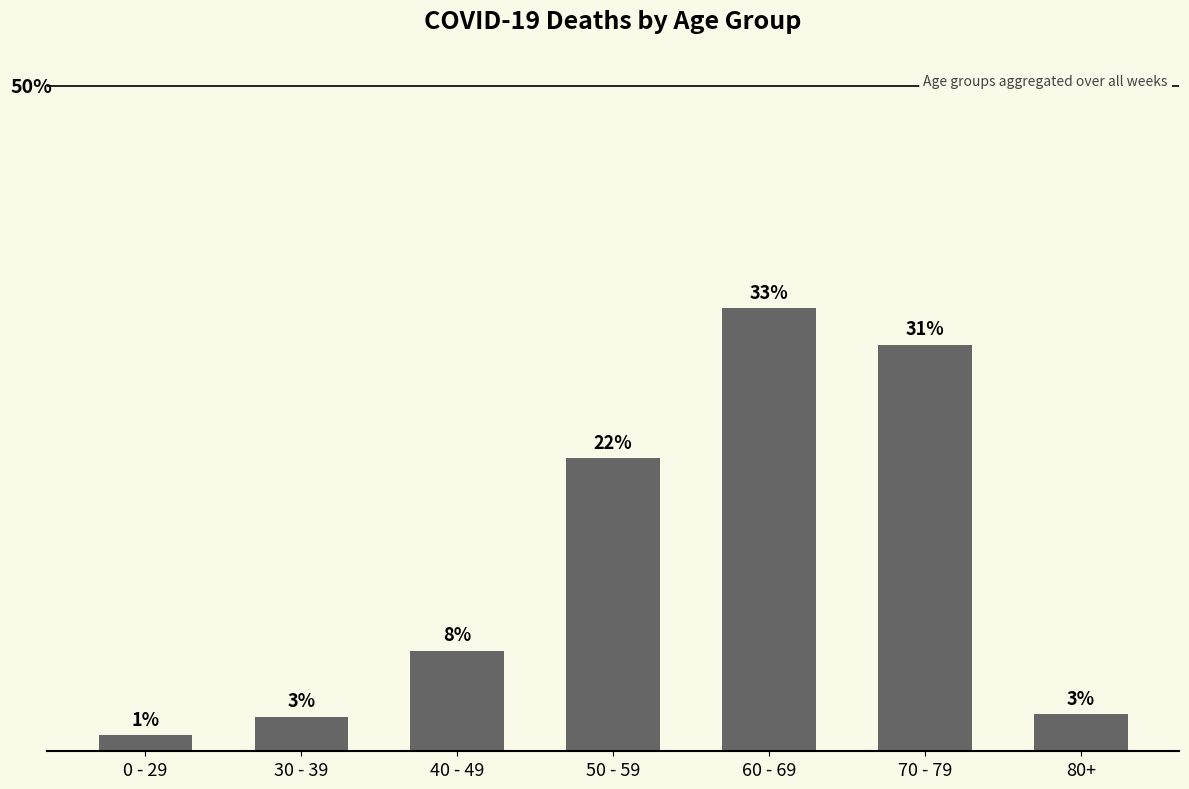

Are the bars horizontal?

No